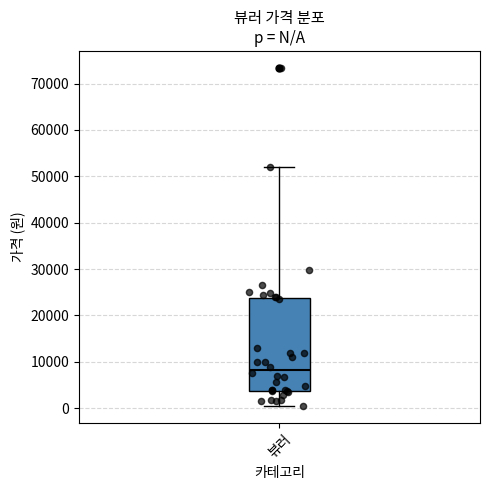

Transcribe this box plot: give where the median line is, the range the box spans, and where the two whiskers end, as read against the y-axis. The values are not printed on the chart, so give them approximately, as read against the axis.

median 8000, box 4000 to 24000, whiskers 1000 to 52000